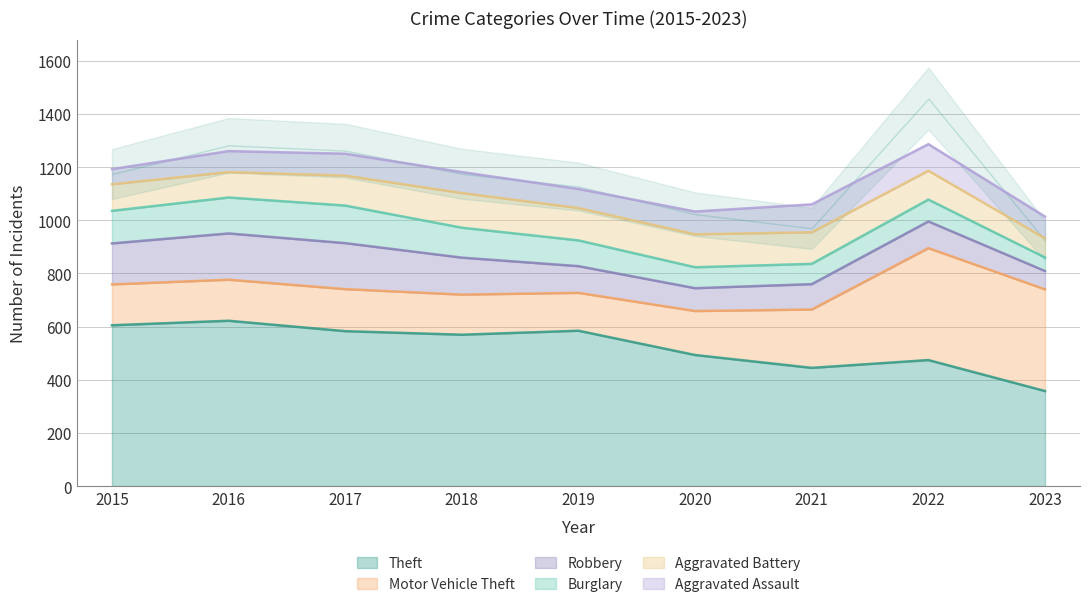

What is the value of the Aggravated Assault point at the 4th from the left?

81